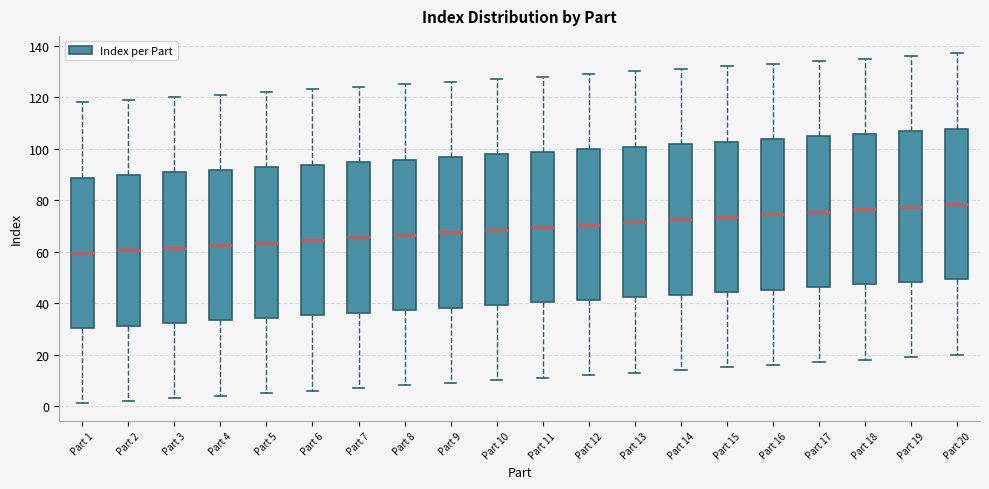

Reading left to right, read every box against the y-axis: the position of its median line, the range the box covers, and the ends of its whiskers. The values are not printed on the chart, so give them approximately, as read against the axis.

Part 1: median 60, box 30 to 88, whiskers 2 to 118
Part 2: median 60, box 32 to 90, whiskers 2 to 120
Part 3: median 62, box 32 to 90, whiskers 4 to 120
Part 4: median 62, box 34 to 92, whiskers 4 to 122
Part 5: median 64, box 34 to 92, whiskers 6 to 122
Part 6: median 64, box 36 to 94, whiskers 6 to 124
Part 7: median 66, box 36 to 94, whiskers 8 to 124
Part 8: median 66, box 38 to 96, whiskers 8 to 126
Part 9: median 68, box 38 to 96, whiskers 10 to 126
Part 10: median 68, box 40 to 98, whiskers 10 to 128
Part 11: median 70, box 40 to 98, whiskers 12 to 128
Part 12: median 70, box 42 to 100, whiskers 12 to 130
Part 13: median 72, box 42 to 100, whiskers 14 to 130
Part 14: median 72, box 44 to 102, whiskers 14 to 132
Part 15: median 74, box 44 to 102, whiskers 16 to 132
Part 16: median 74, box 46 to 104, whiskers 16 to 134
Part 17: median 76, box 46 to 104, whiskers 18 to 134
Part 18: median 76, box 48 to 106, whiskers 18 to 136
Part 19: median 78, box 48 to 106, whiskers 20 to 136
Part 20: median 78, box 50 to 108, whiskers 20 to 138